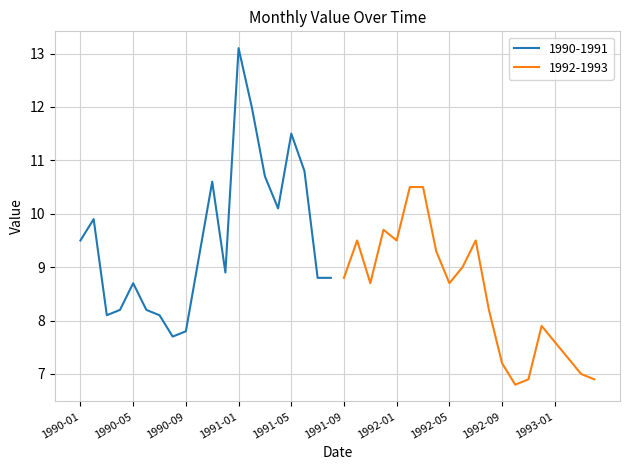

Reading left to right, list all the values displayed in this chart.

1990-01=9.5	1990-02=9.9	1990-03=8.1	1990-04=8.2	1990-05=8.7	1990-06=8.2	1990-07=8.1	1990-08=7.7	1990-09=7.8	1990-10=9.2	1990-11=10.6	1990-12=8.9	1991-01=13.1	1991-02=12.0	1991-03=10.7	1991-04=10.1	1991-05=11.5	1991-06=10.8	1991-07=8.8	1991-08=8.8	1991-09=8.8	1991-10=9.5	1991-11=8.7	1991-12=9.7	1992-01=9.5	1992-02=10.5	1992-03=10.5	1992-04=9.3	1992-05=8.7	1992-06=9.0	1992-07=9.5	1992-08=8.2	1992-09=7.2	1992-10=6.8	1992-11=6.9	1992-12=7.9	1993-01=7.6	1993-02=7.3	1993-03=7.0	1993-04=6.9